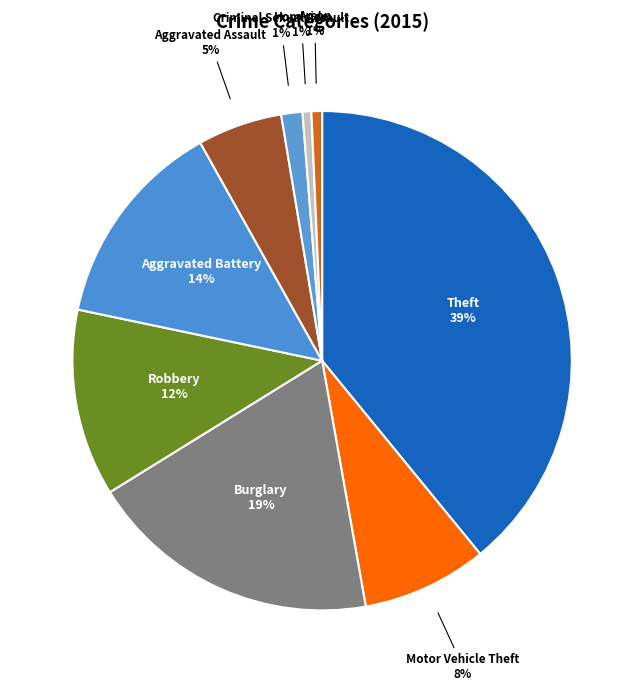

To the nearest percent, what is the average slice percentage?

11%